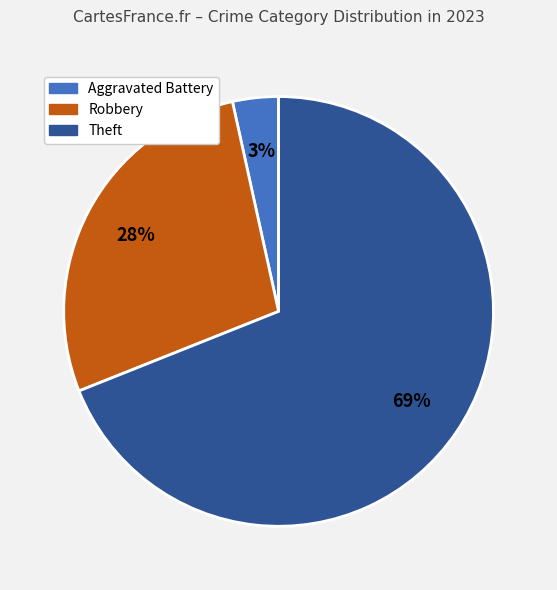

To the nearest percent, what is the average slice percentage?

33%